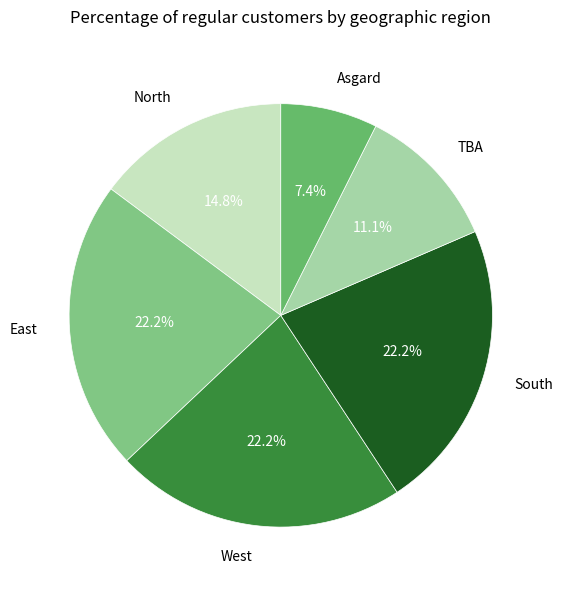

How many slices are in this pie chart?

6